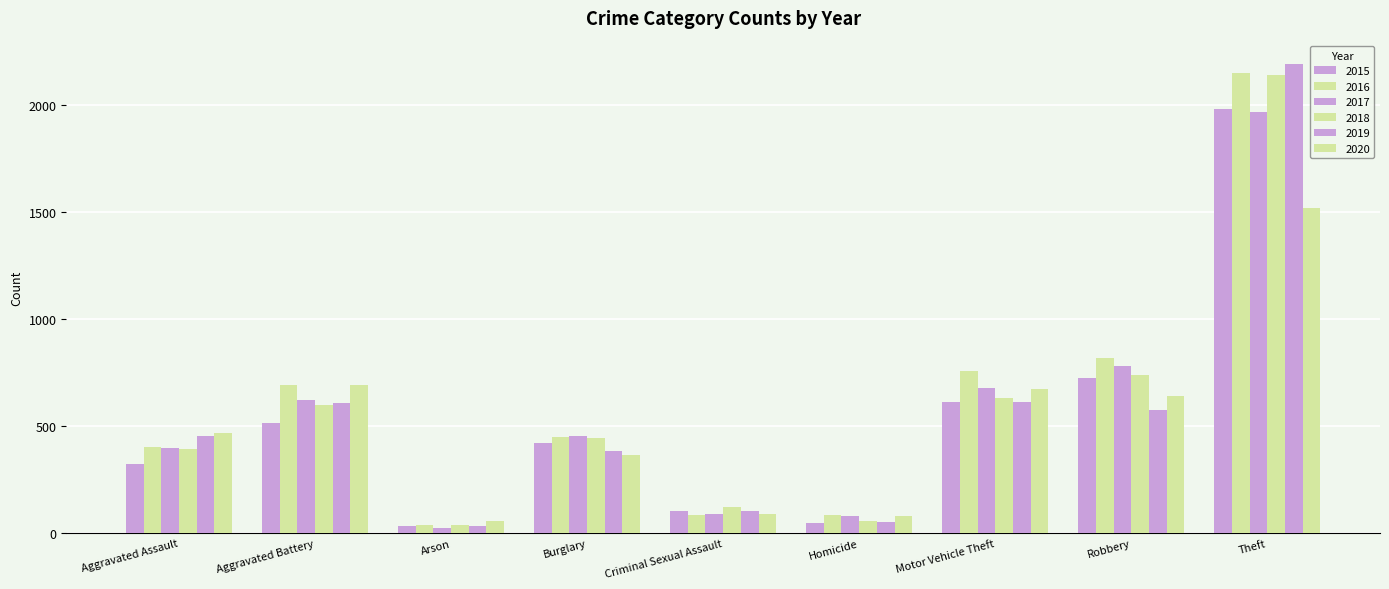

Is the value of 2017 at Aggravated Battery greater than the value of 2016 at Homicide?

Yes